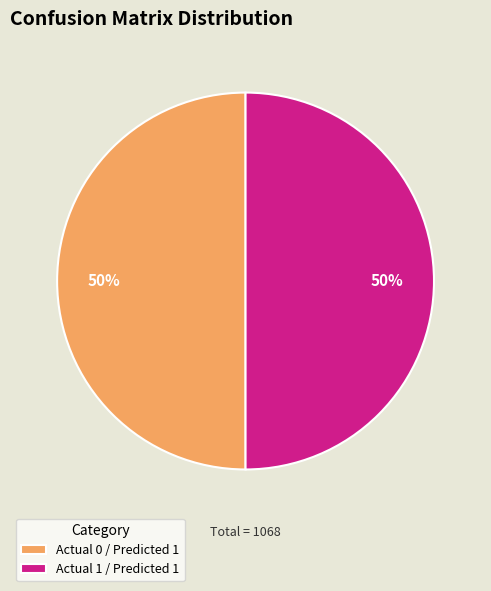

Combined, do Actual 0 / Predicted 1 and Actual 1 / Predicted 1 account for over 50%?

Yes